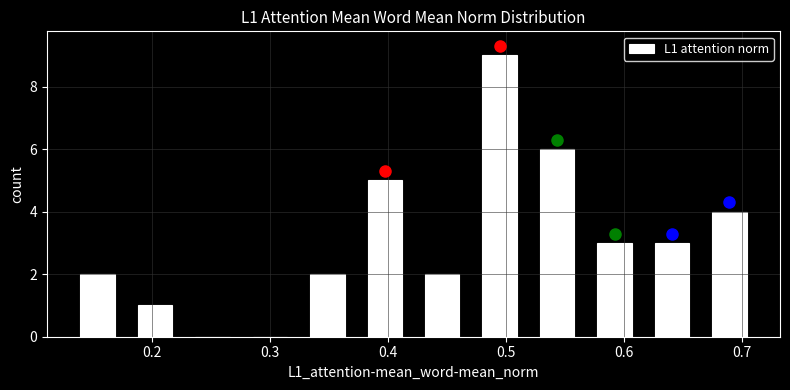

Which range on the x-axis has the tallest bar?

0.47 to 0.52